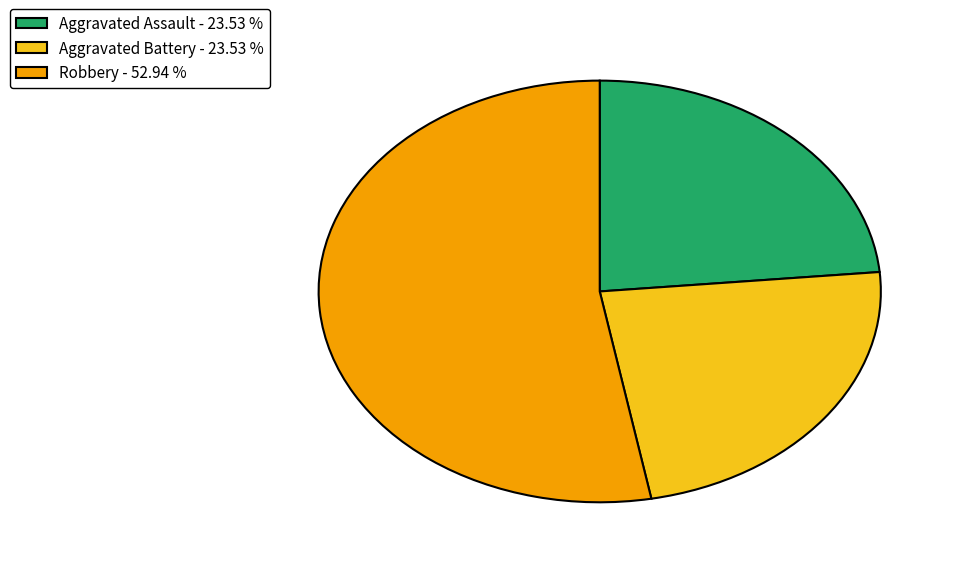

Do Aggravated Assault - 23.53 % and Robbery - 52.94 % together represent more than half of the pie?

Yes